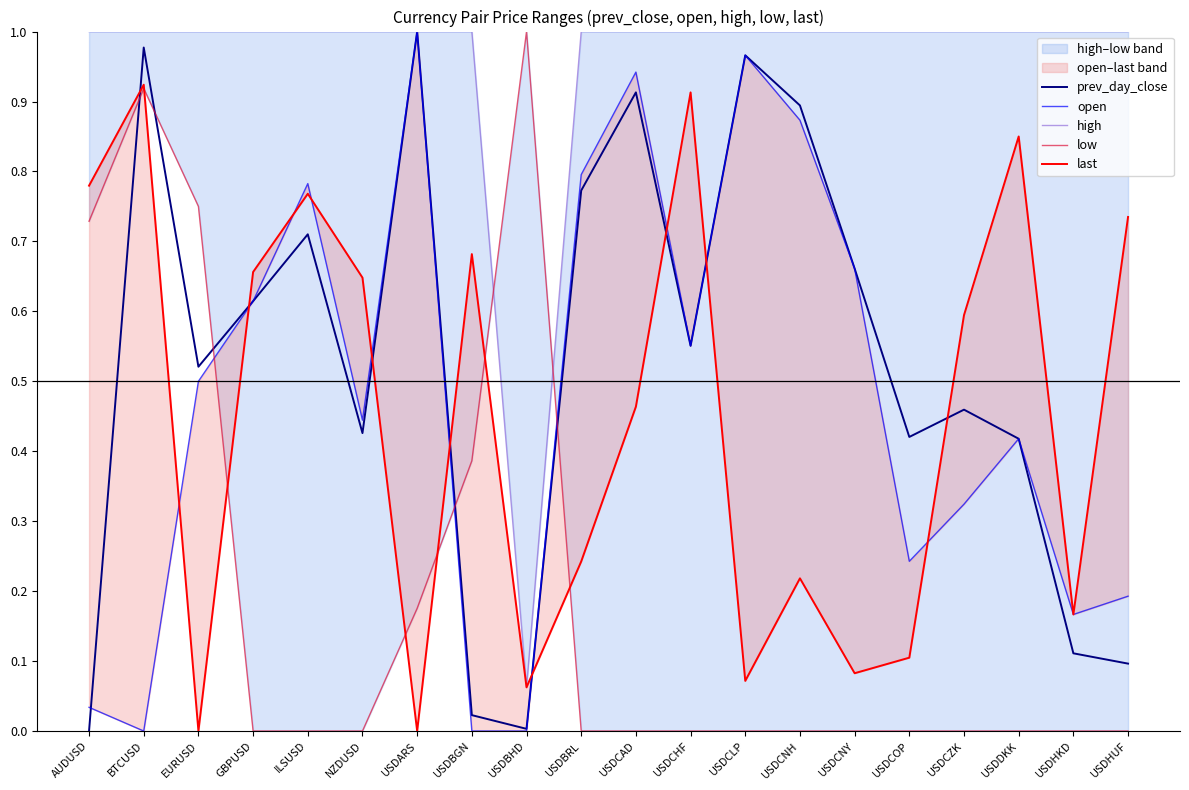

True or false: high and last intersect in this chart.

False